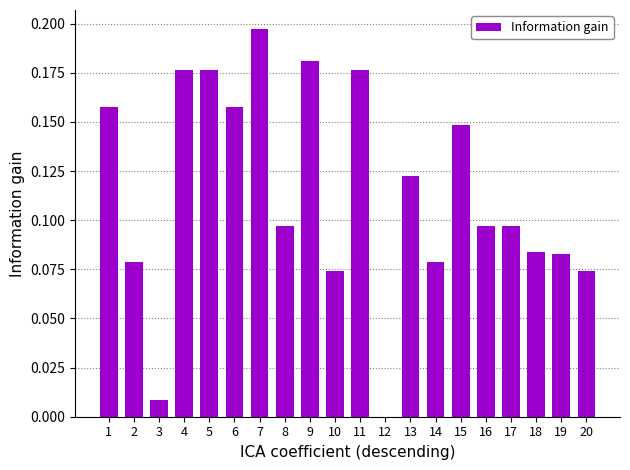

Count the number of categories in the chart.

20